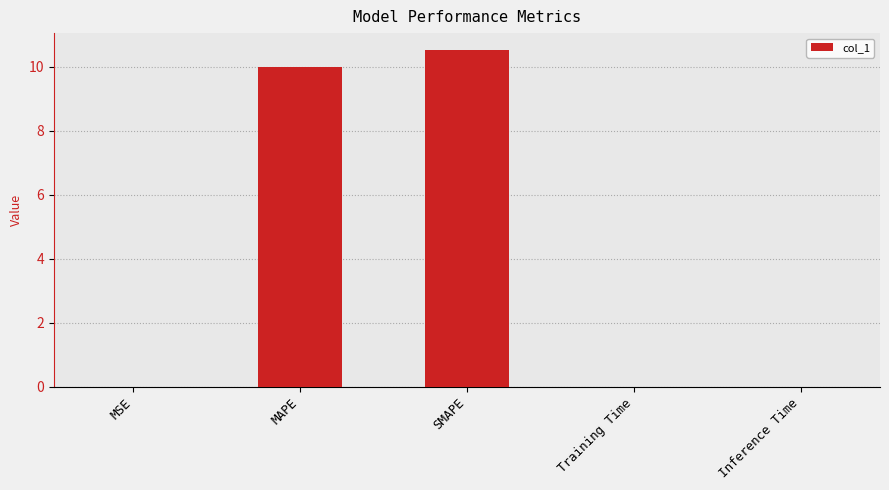

What value does the data have at MAPE?

10.0